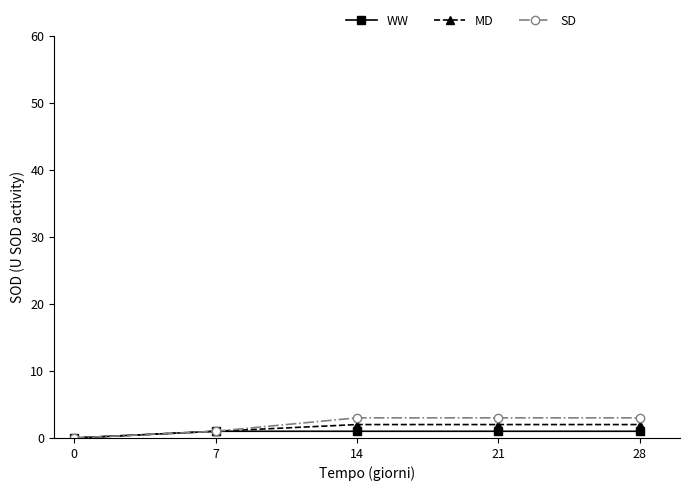

What is the difference between the highest and lowest values at 28?

2